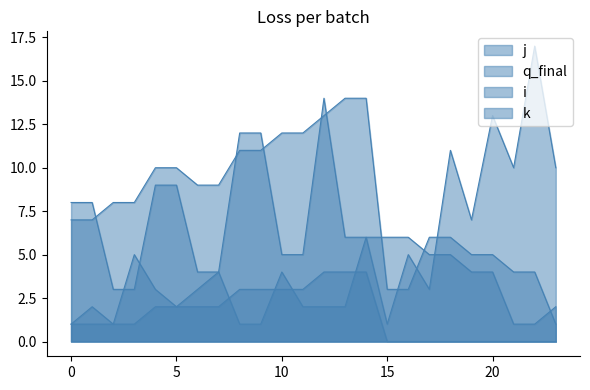

The value of q_final at 18 is 18. True or false?

False